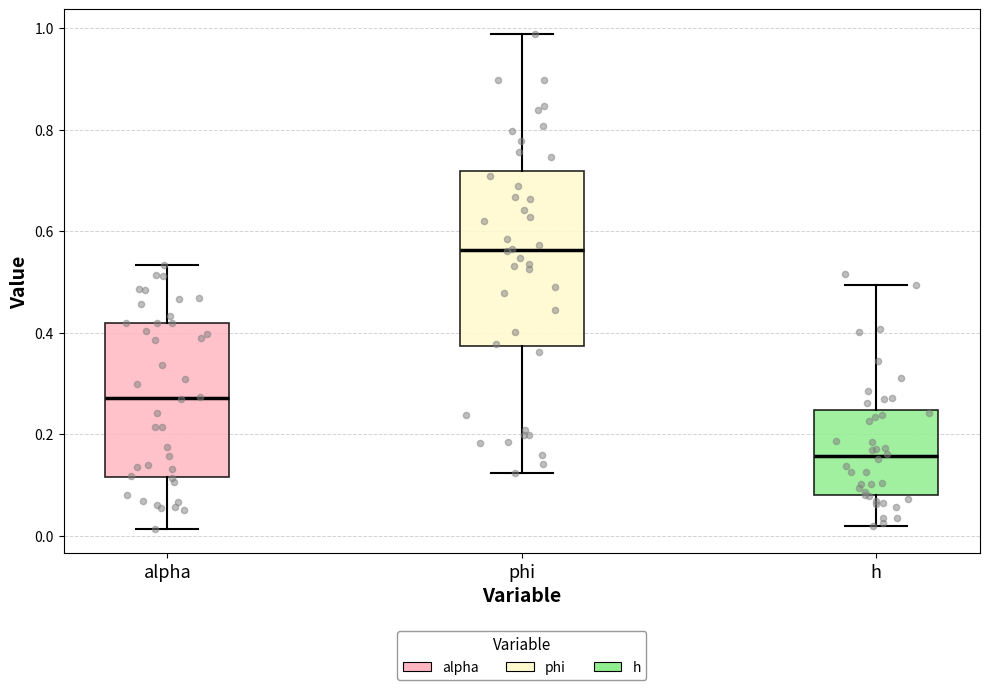

Reading left to right, transcribe this box plot: for each box, give where its median line is, the range the box spans, and where its two whiskers end, as read against the y-axis. The values are not printed on the chart, so give them approximately, as read against the axis.

alpha: median 0.28, box 0.12 to 0.42, whiskers 0.02 to 0.54
phi: median 0.56, box 0.38 to 0.72, whiskers 0.12 to 0.98
h: median 0.16, box 0.08 to 0.24, whiskers 0.02 to 0.50